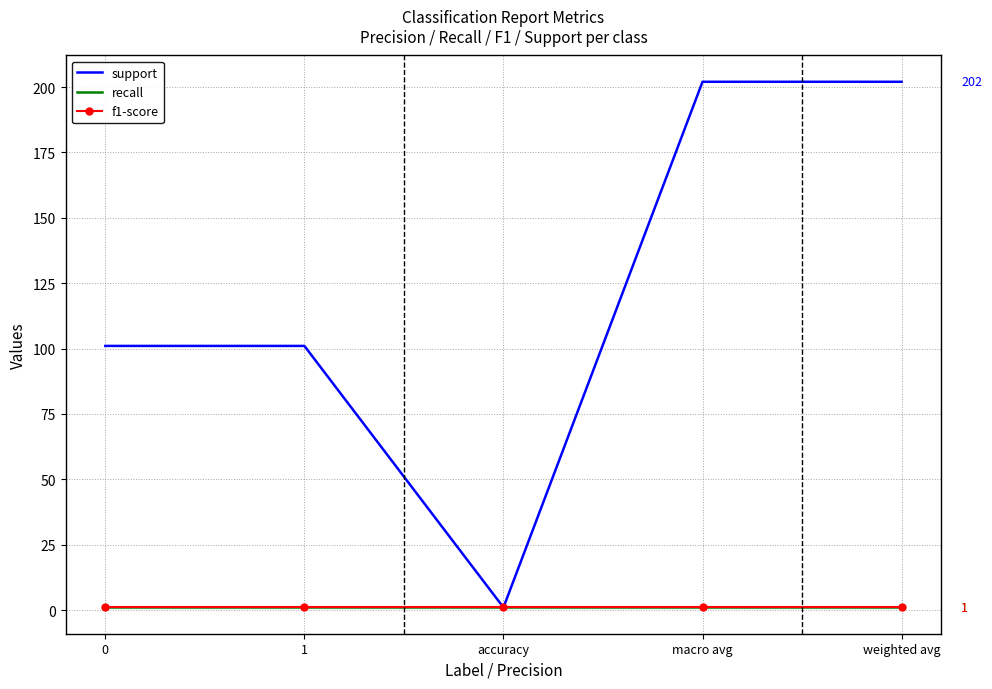

Which has a higher value, 1 or 0?

1